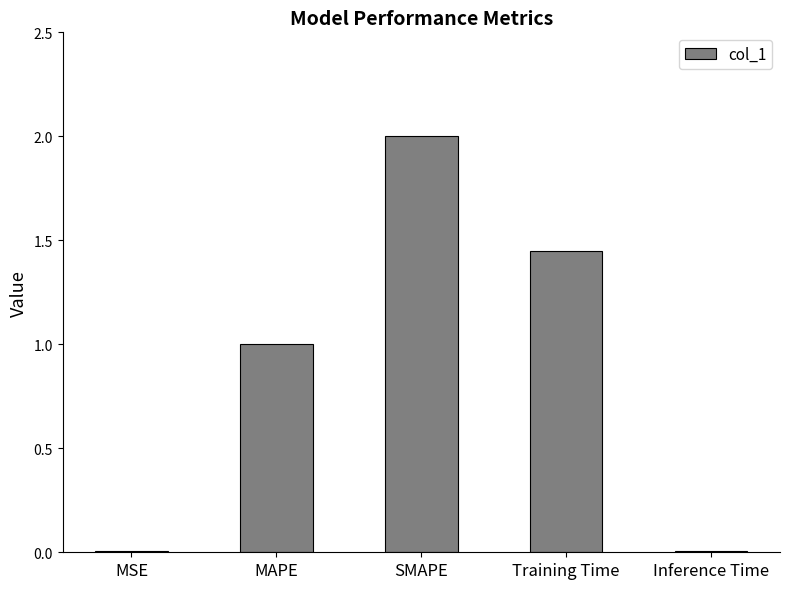

What is the sum of all values?

4.5